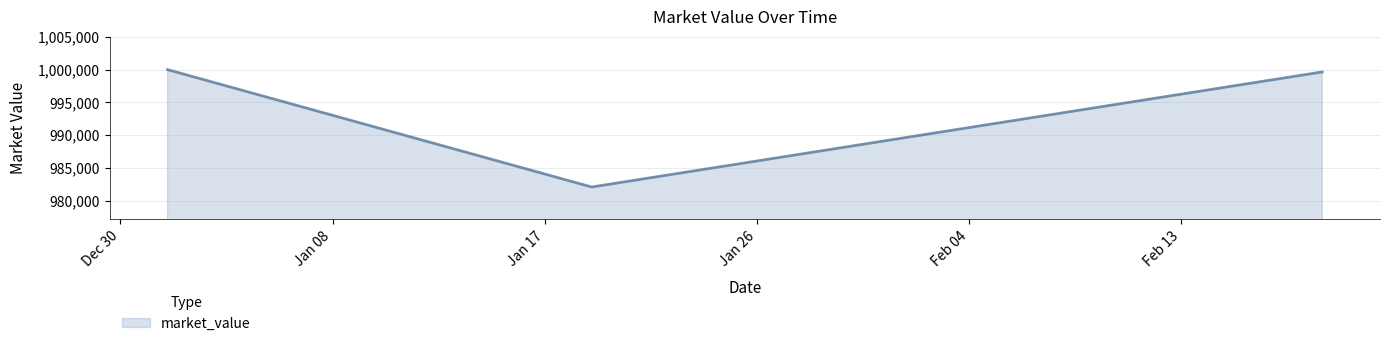

What is the smallest value displayed?

982089.6